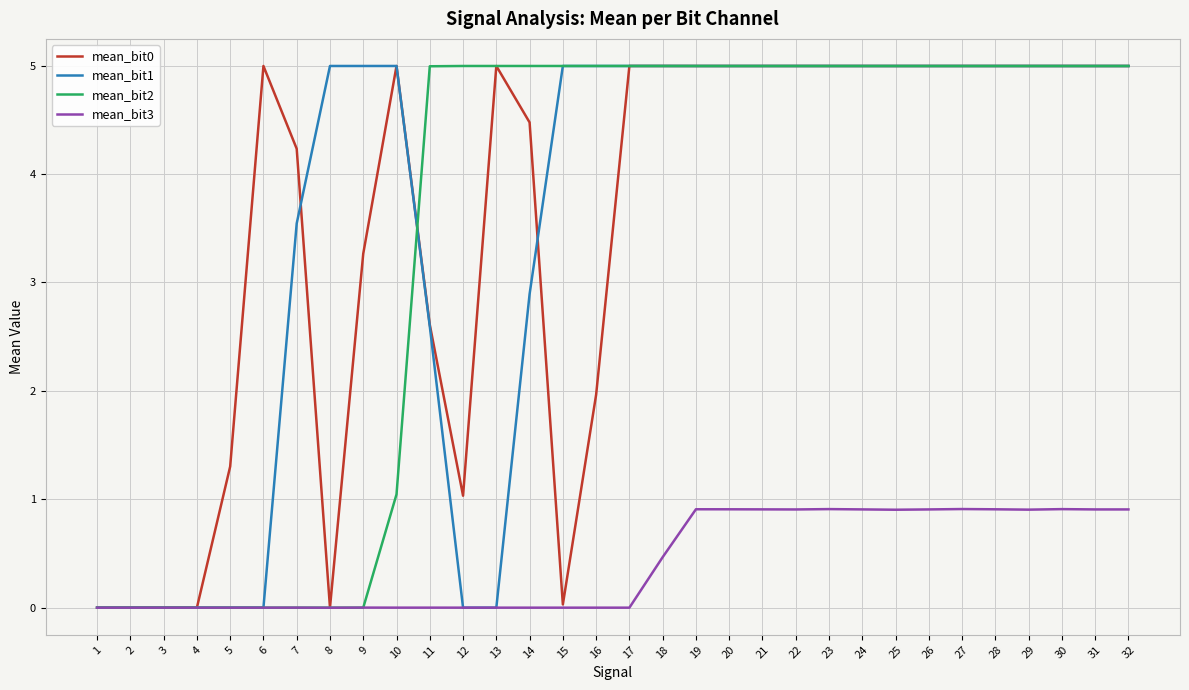

How many categories are shown in the chart?

32